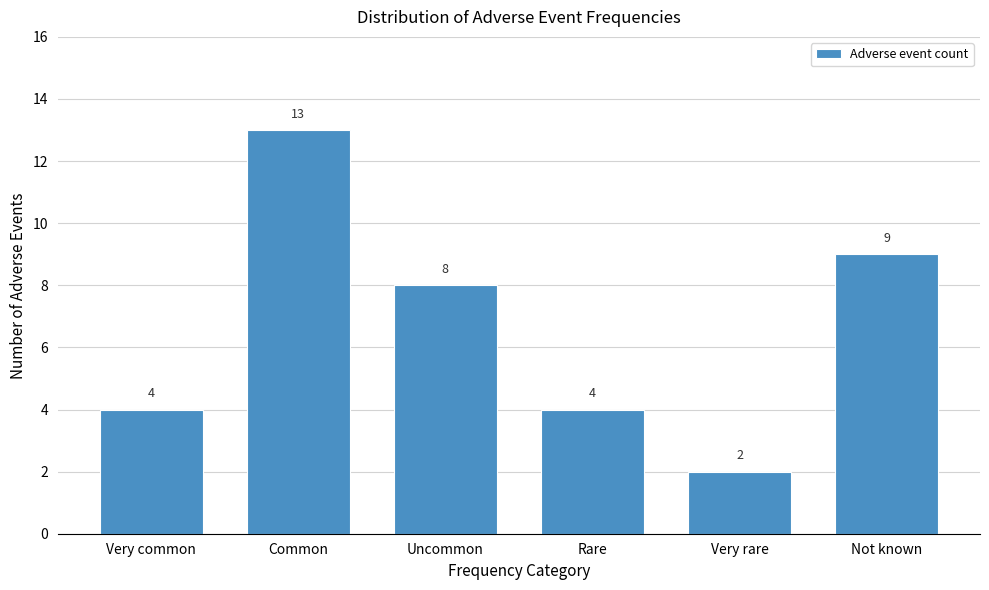

Reading left to right, transcribe all the data shown in this chart.

Very common=4	Common=13	Uncommon=8	Rare=4	Very rare=2	Not known=9